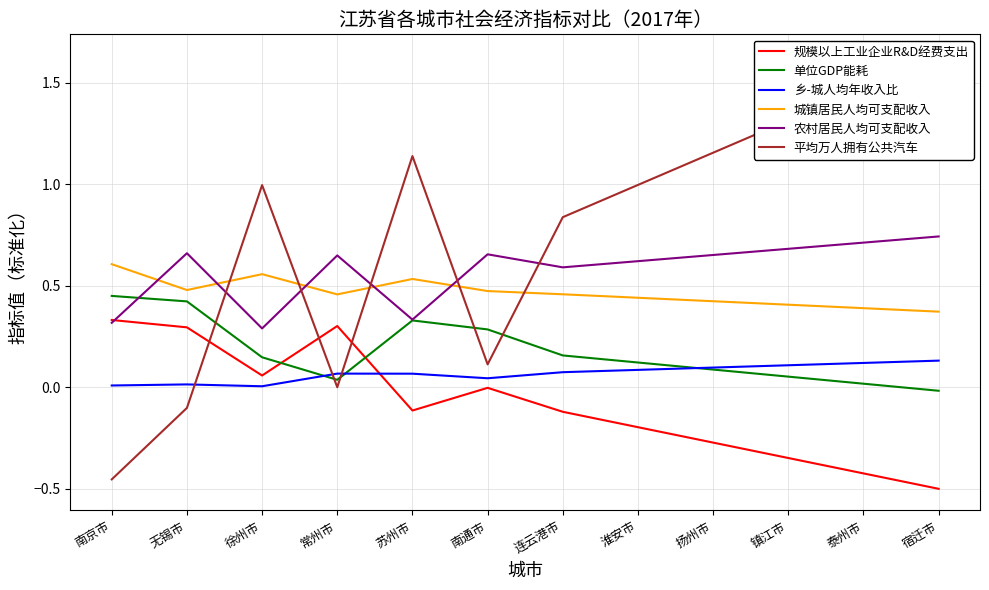

Reading left to right, extract all data points from this chart.

规模以上工业企业R&D经费支出: 南京市=0.3	无锡市=0.3	徐州市=0.1	常州市=0.3	苏州市=-0.1	南通市=-0.0	连云港市=-0.1	淮安市=-0.2	扬州市=-0.3	镇江市=-0.3	泰州市=-0.4	宿迁市=-0.5
单位GDP能耗: 南京市=0.4	无锡市=0.4	徐州市=0.1	常州市=0.0	苏州市=0.3	南通市=0.3	连云港市=0.2	淮安市=0.1	扬州市=0.1	镇江市=0.1	泰州市=0.0	宿迁市=-0.0
乡-城人均年收入比: 南京市=0.0	无锡市=0.0	徐州市=0.0	常州市=0.1	苏州市=0.1	南通市=0.0	连云港市=0.1	淮安市=0.1	扬州市=0.1	镇江市=0.1	泰州市=0.1	宿迁市=0.1
城镇居民人均可支配收入: 南京市=0.6	无锡市=0.5	徐州市=0.6	常州市=0.5	苏州市=0.5	南通市=0.5	连云港市=0.5	淮安市=0.4	扬州市=0.4	镇江市=0.4	泰州市=0.4	宿迁市=0.4
农村居民人均可支配收入: 南京市=0.3	无锡市=0.7	徐州市=0.3	常州市=0.6	苏州市=0.3	南通市=0.7	连云港市=0.6	淮安市=0.6	扬州市=0.7	镇江市=0.7	泰州市=0.7	宿迁市=0.7
平均万人拥有公共汽车: 南京市=-0.5	无锡市=-0.1	徐州市=1.0	常州市=0.0	苏州市=1.1	南通市=0.1	连云港市=0.8	淮安市=1.0	扬州市=1.2	镇江市=1.3	泰州市=1.5	宿迁市=1.6